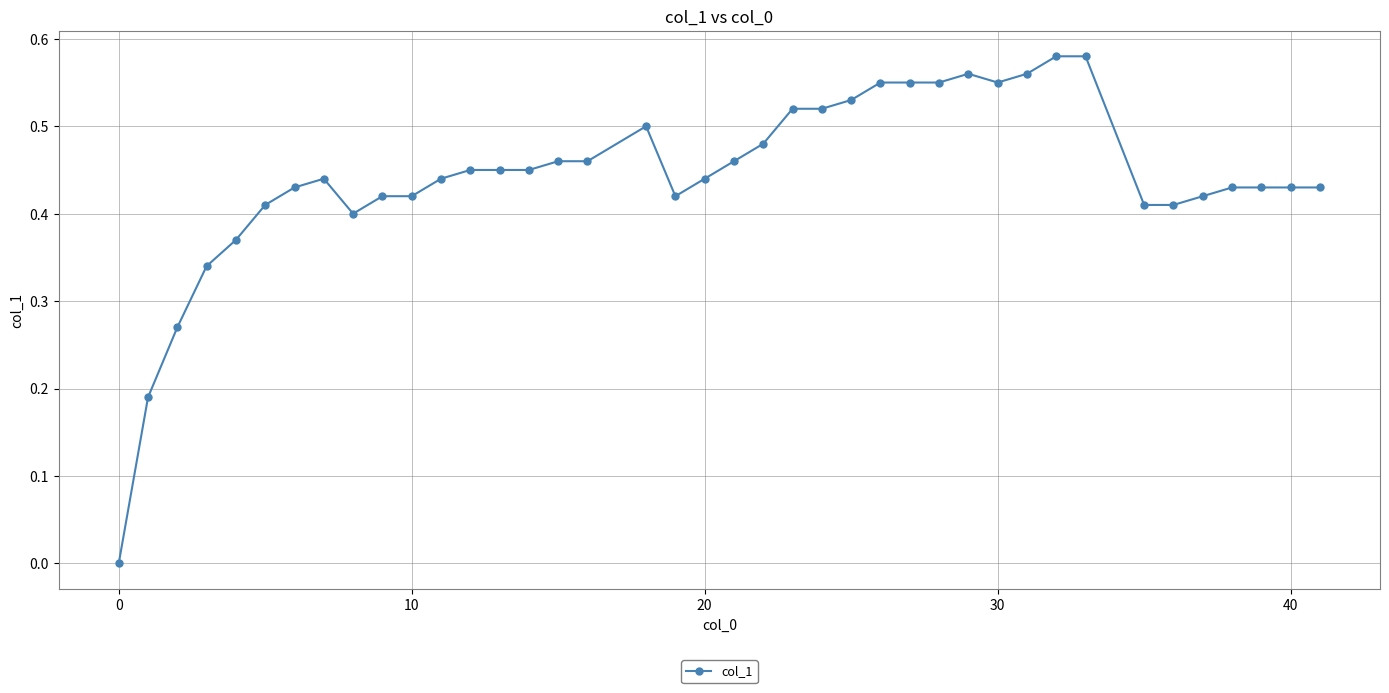

What is the sum of all values?

17.7